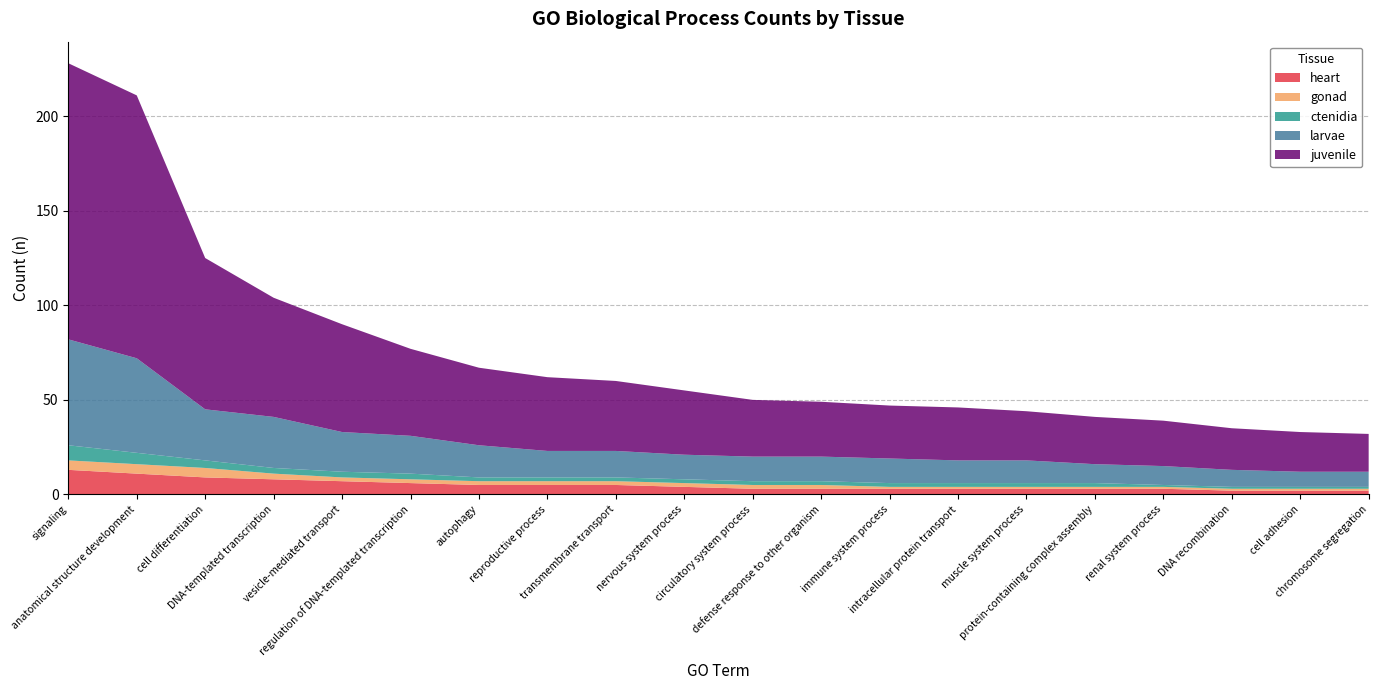

Reading left to right, list all the values displayed in this chart.

heart: signaling=13	anatomical structure development=11	cell differentiation=9	DNA-templated transcription=8	vesicle-mediated transport=7	regulation of DNA-templated transcription=6	autophagy=5	reproductive process=5	transmembrane transport=5	nervous system process=4	circulatory system process=3	defense response to other organism=3	immune system process=3	intracellular protein transport=3	muscle system process=3	protein-containing complex assembly=3	renal system process=3	DNA recombination=2	cell adhesion=2	chromosome segregation=2
gonad: signaling=5	anatomical structure development=5	cell differentiation=5	DNA-templated transcription=3	vesicle-mediated transport=2	regulation of DNA-templated transcription=2	autophagy=2	reproductive process=2	transmembrane transport=2	nervous system process=2	circulatory system process=2	defense response to other organism=2	immune system process=1	intracellular protein transport=1	muscle system process=1	protein-containing complex assembly=1	renal system process=1	DNA recombination=1	cell adhesion=1	chromosome segregation=1
ctenidia: signaling=8	anatomical structure development=6	cell differentiation=4	DNA-templated transcription=3	vesicle-mediated transport=3	regulation of DNA-templated transcription=3	autophagy=2	reproductive process=2	transmembrane transport=2	nervous system process=2	circulatory system process=2	defense response to other organism=2	immune system process=2	intracellular protein transport=2	muscle system process=2	protein-containing complex assembly=2	renal system process=1	DNA recombination=1	cell adhesion=1	chromosome segregation=1
larvae: signaling=56	anatomical structure development=50	cell differentiation=27	DNA-templated transcription=27	vesicle-mediated transport=21	regulation of DNA-templated transcription=20	autophagy=17	reproductive process=14	transmembrane transport=14	nervous system process=13	circulatory system process=13	defense response to other organism=13	immune system process=13	intracellular protein transport=12	muscle system process=12	protein-containing complex assembly=10	renal system process=10	DNA recombination=9	cell adhesion=8	chromosome segregation=8
juvenile: signaling=146	anatomical structure development=139	cell differentiation=80	DNA-templated transcription=63	vesicle-mediated transport=57	regulation of DNA-templated transcription=46	autophagy=41	reproductive process=39	transmembrane transport=37	nervous system process=34	circulatory system process=30	defense response to other organism=29	immune system process=28	intracellular protein transport=28	muscle system process=26	protein-containing complex assembly=25	renal system process=24	DNA recombination=22	cell adhesion=21	chromosome segregation=20